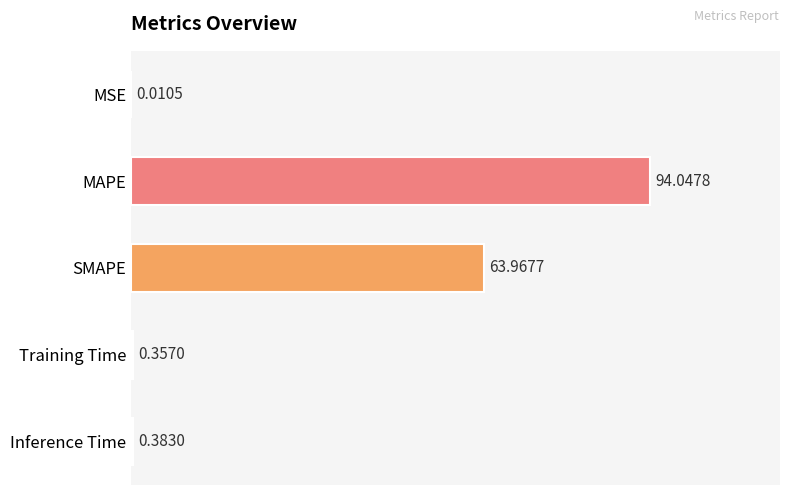

What is the sum of the values at Inference Time and SMAPE?

64.4